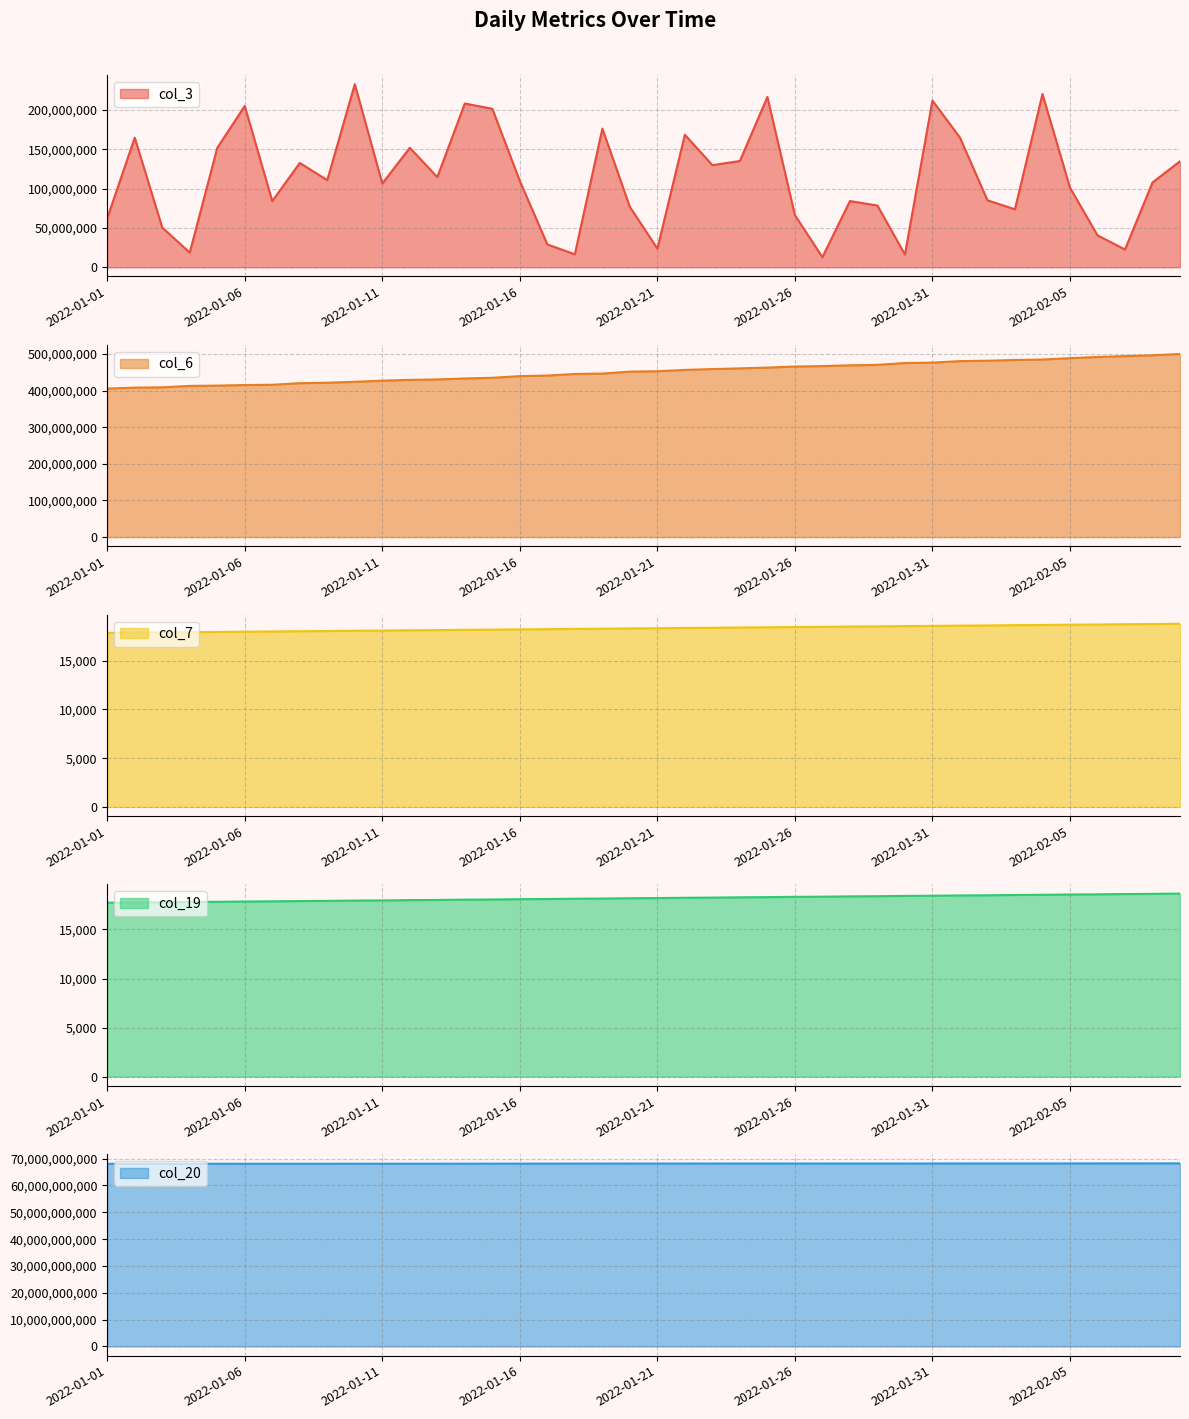

Rank the series by their maximum value, from lowest to highest.

col_19, col_7, col_3, col_6, col_20